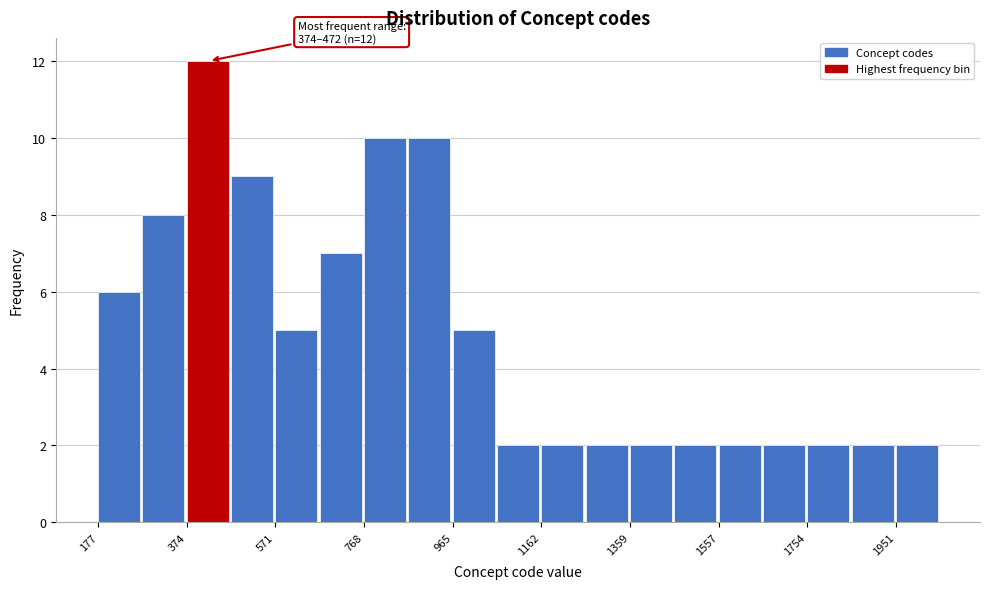

Which range on the x-axis has the tallest bar?

380 to 480